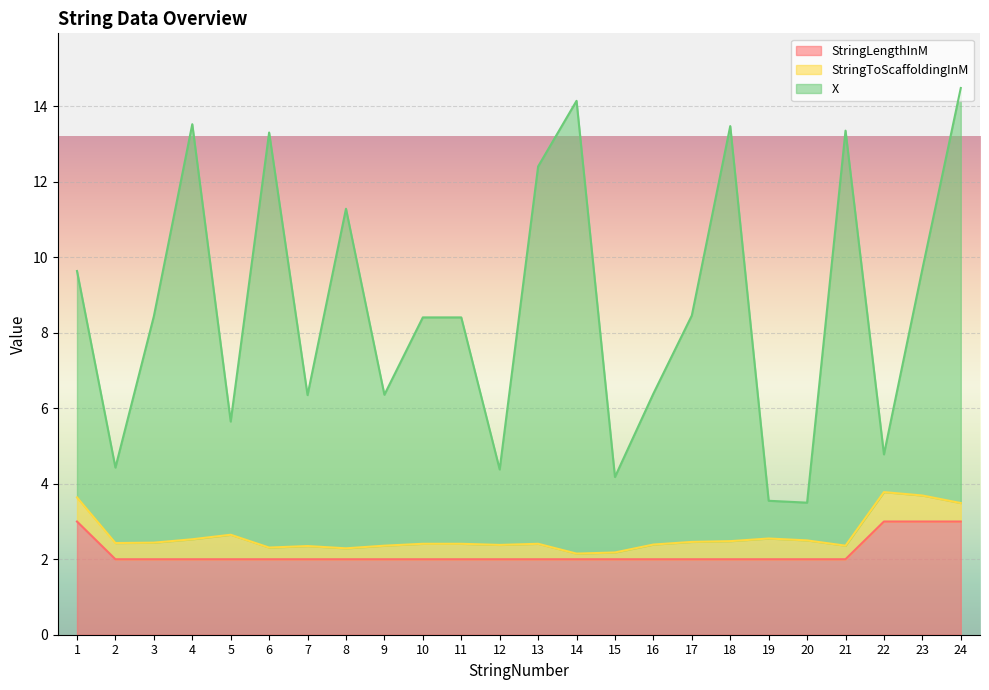

What is the sum of all X values?

208.6